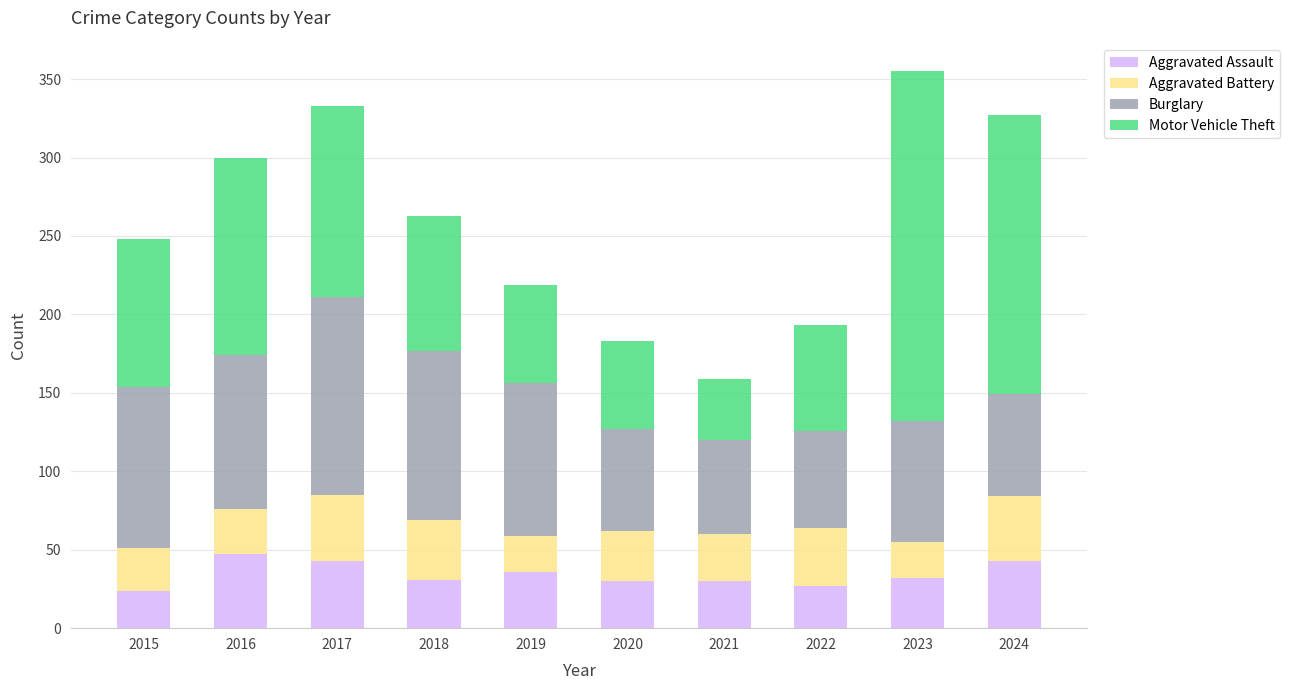

Which category has the lowest value in the Aggravated Assault series?

2015